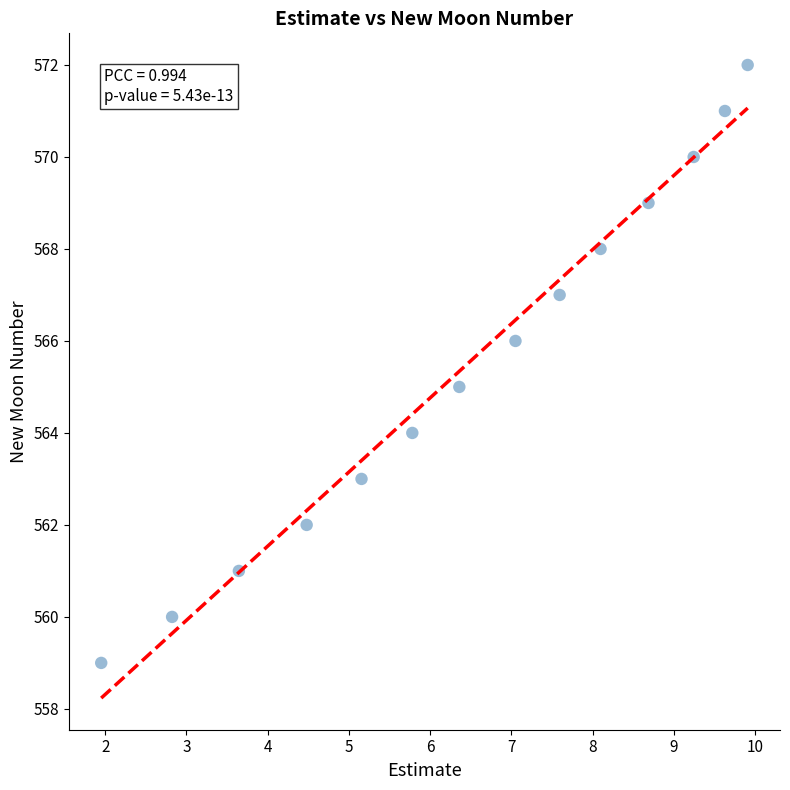

What is the range of Y values (max minus min)?

13